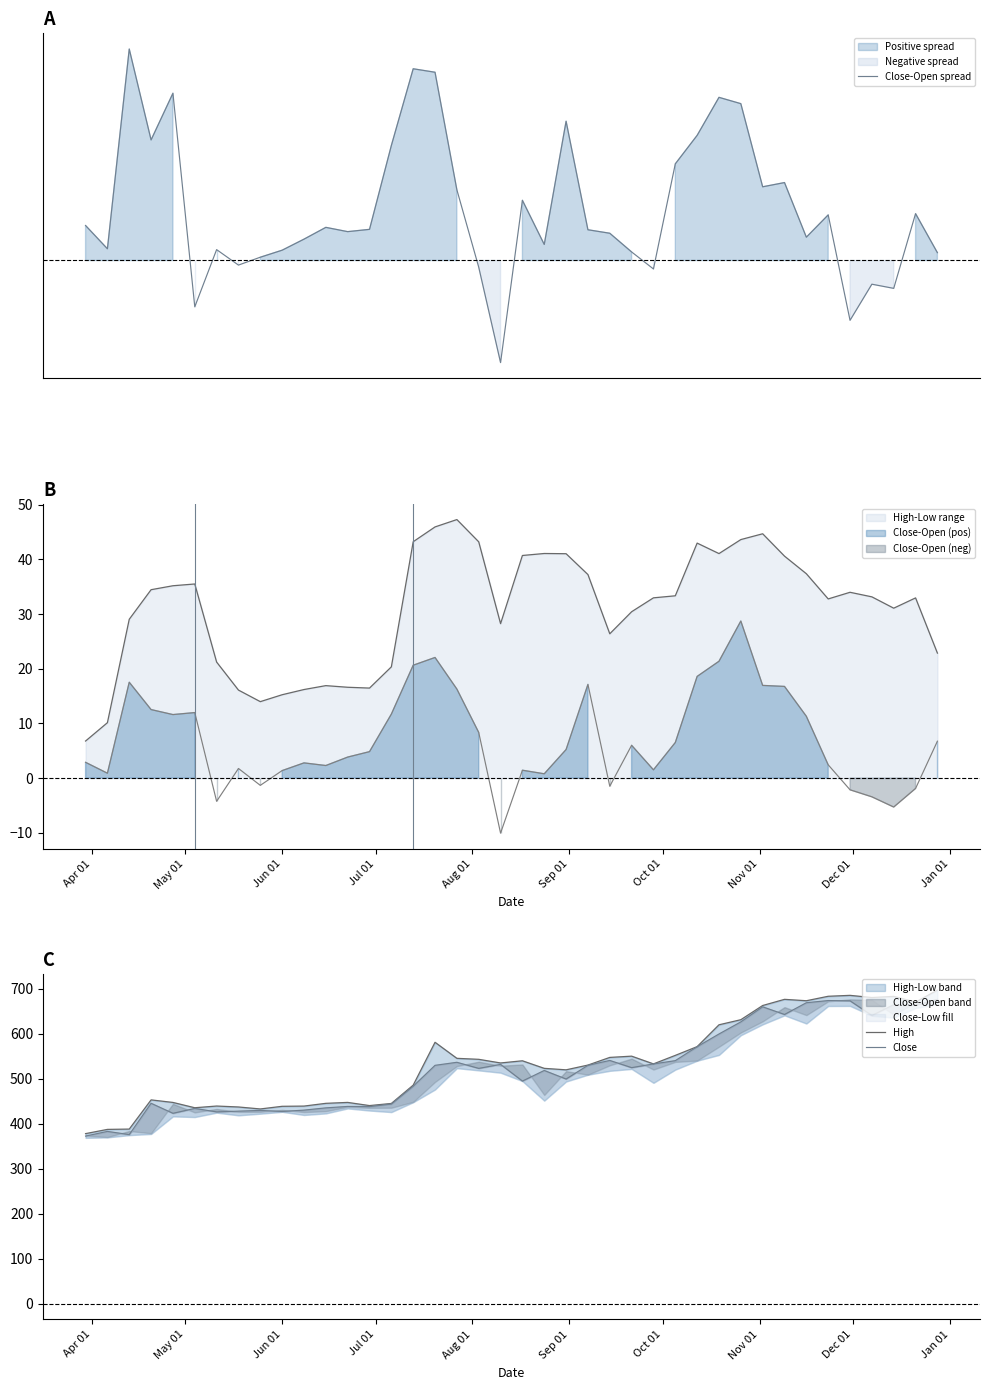

What is the highest value of the High-Low range series?

47.3